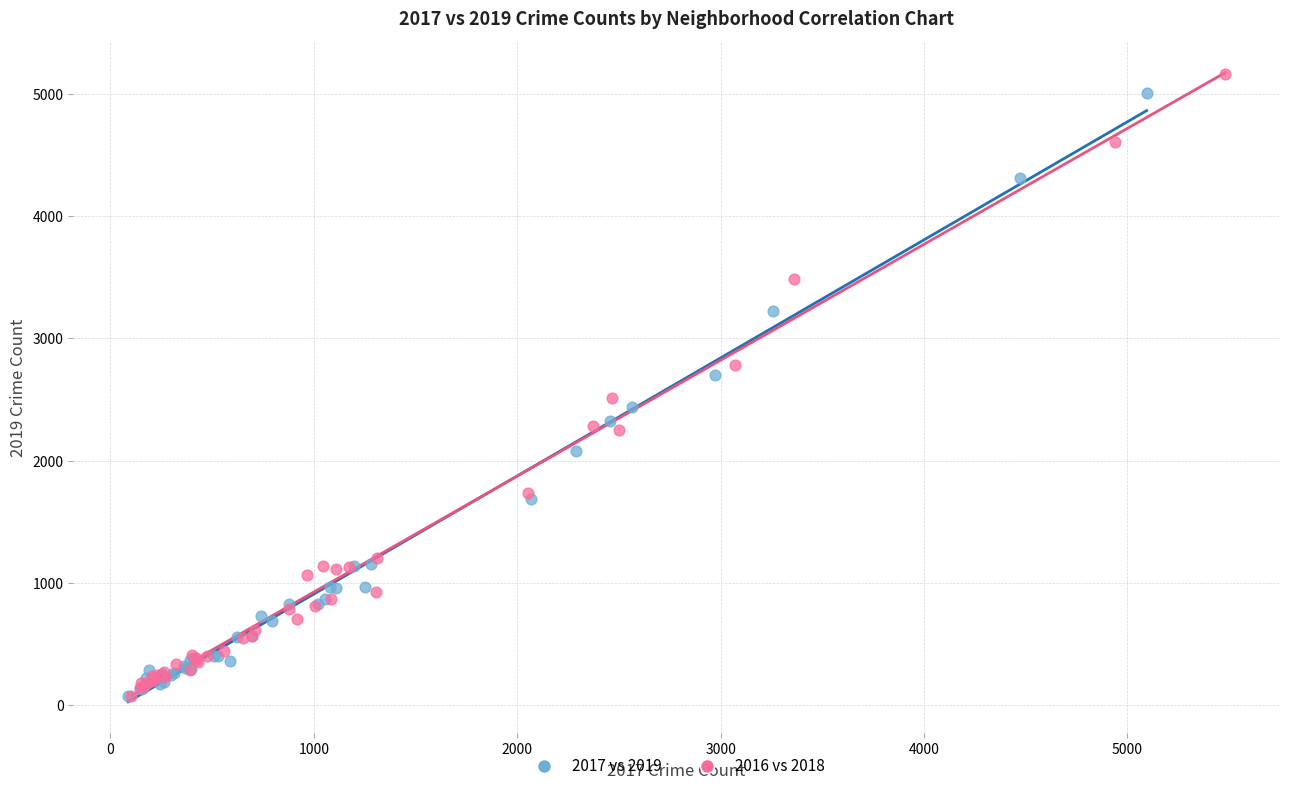

What are all the series names shown in the legend?

2017 vs 2019, 2016 vs 2018